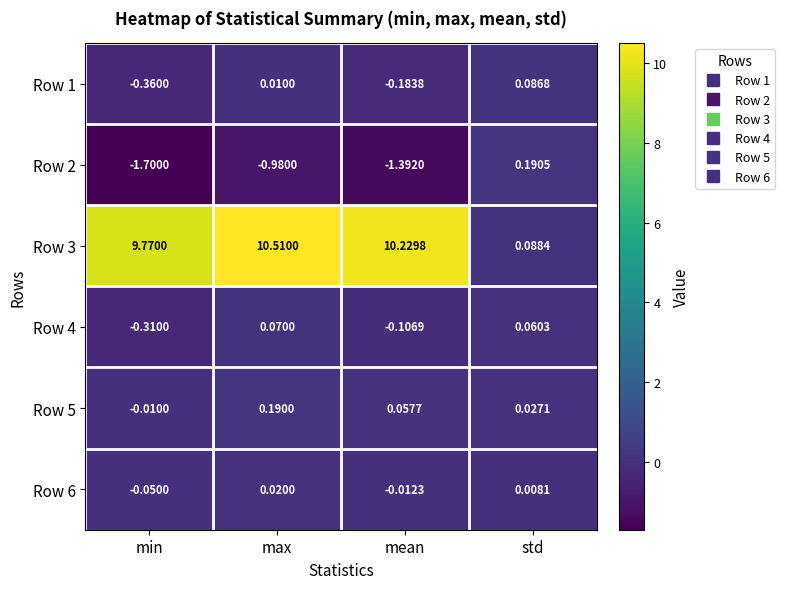

At which label does Row 3 reach its peak?

max